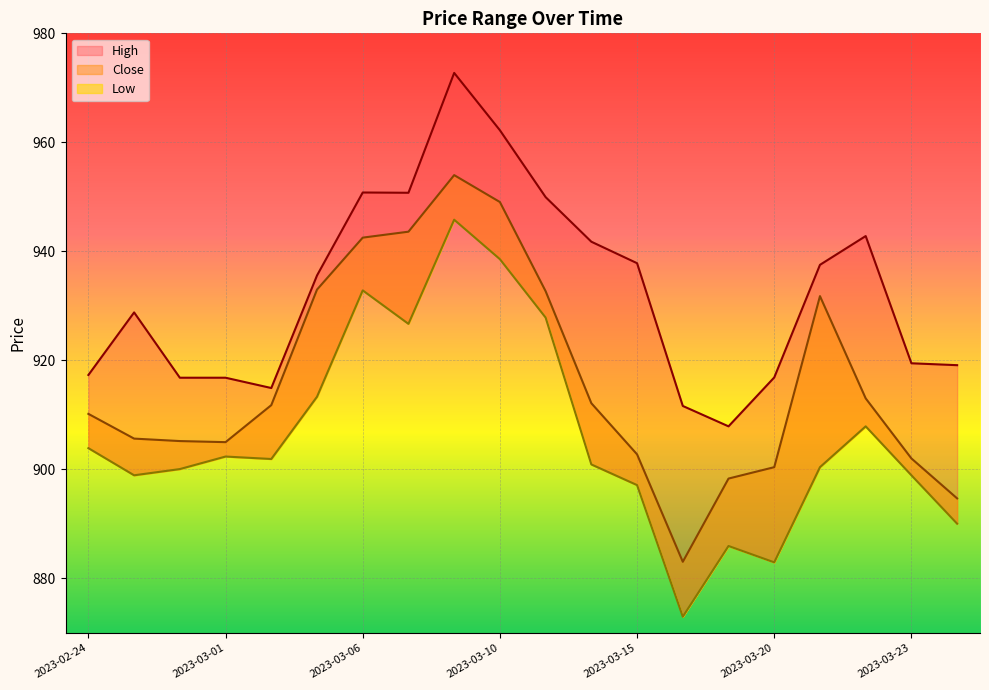

Is the value of High at 2023-03-16 greater than the value of Low at 2023-03-20?

Yes